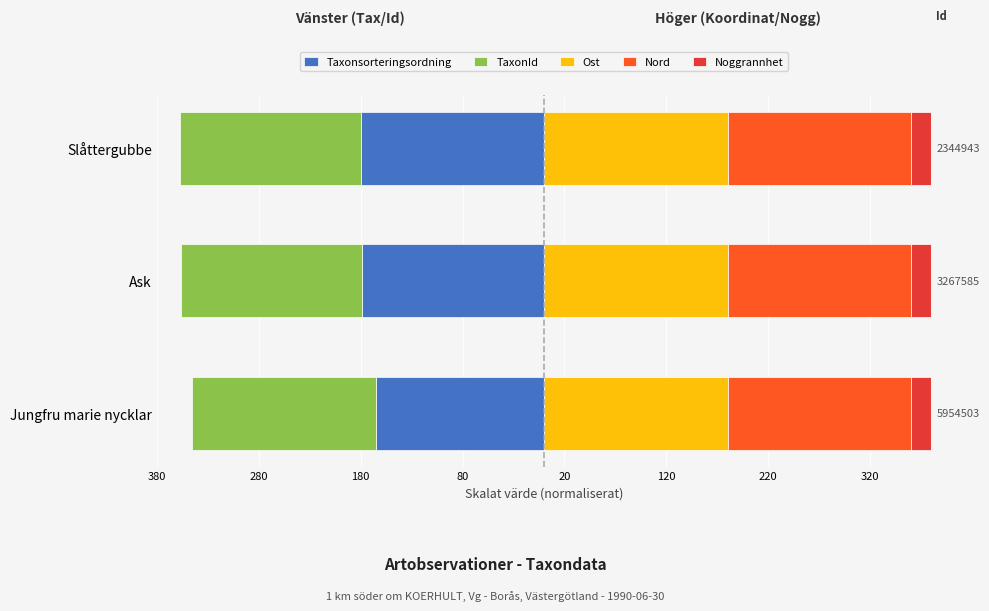

What is the value of the Nord bar at the 1st from the left?

0.6